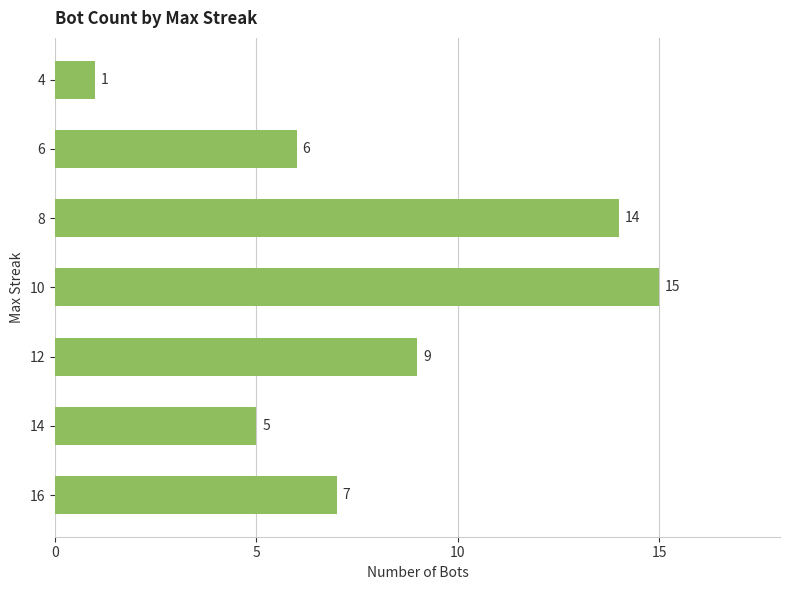

What is the greatest value displayed?

15